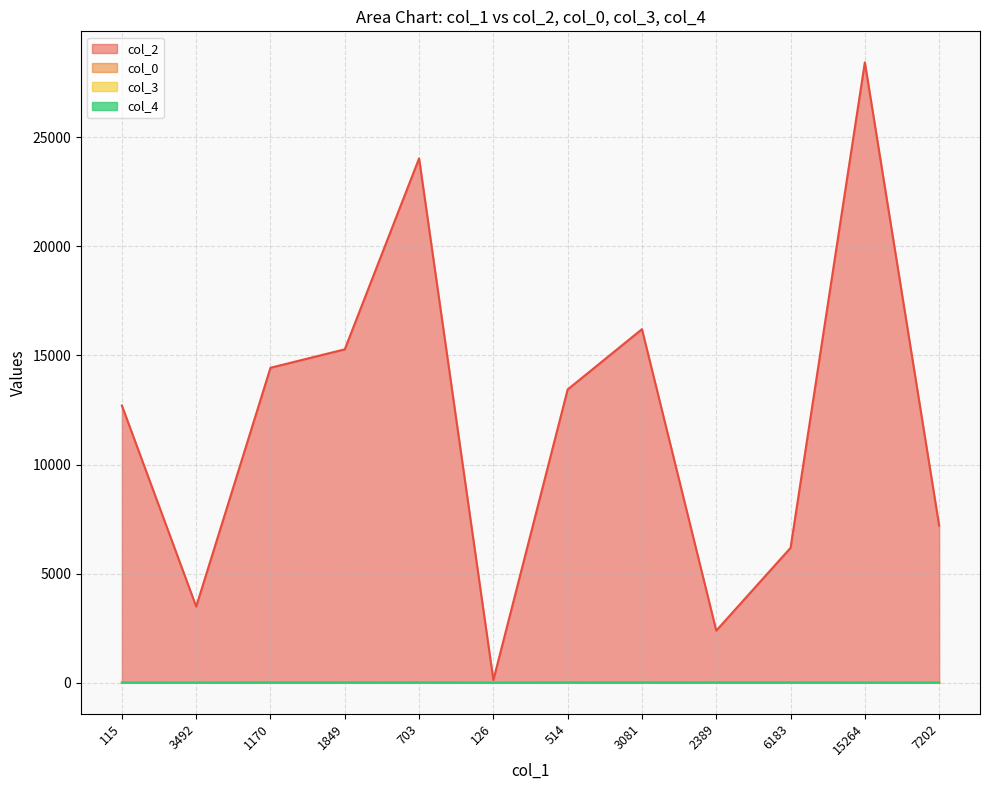

Which series changed the most between 3492 and 703?

col_2